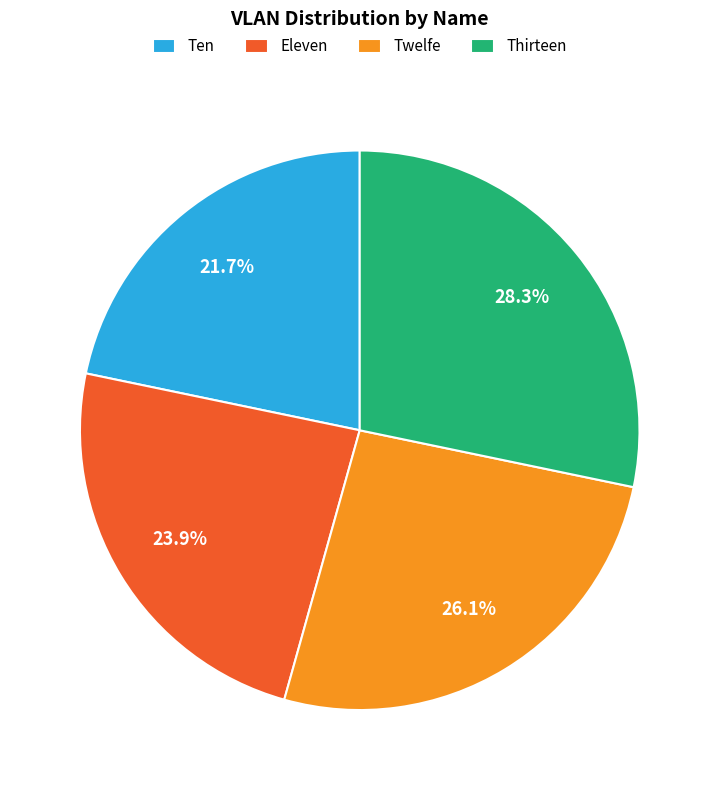

Combined, do Ten and Twelfe account for over 50%?

No